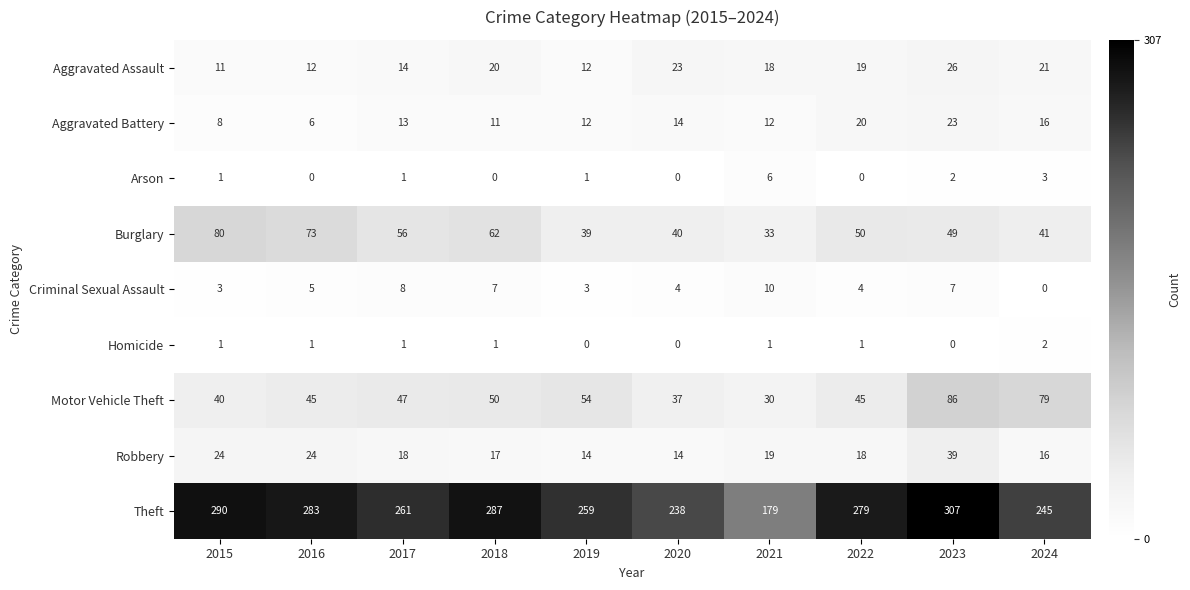

Is the value of Burglary at 2015 greater than the value of Theft at 2024?

No